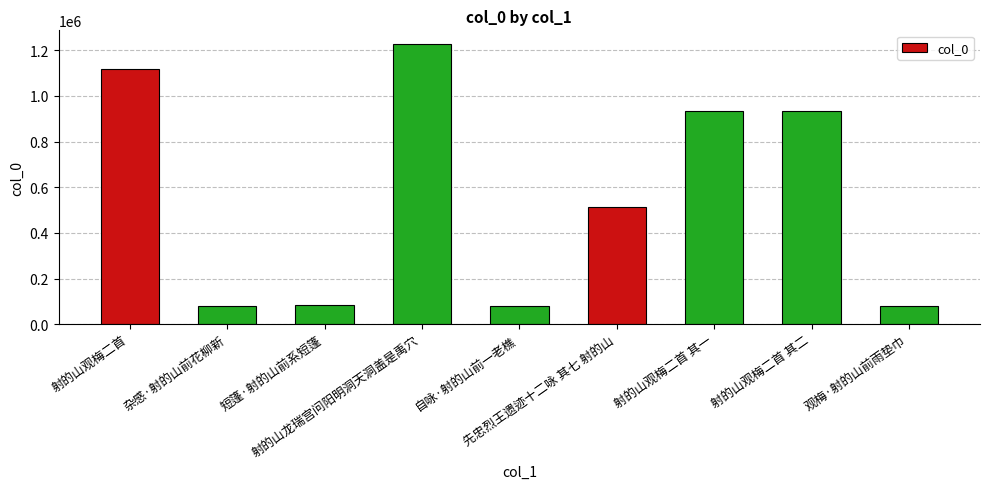

What is the value of the 4th bar from the left?

1225183